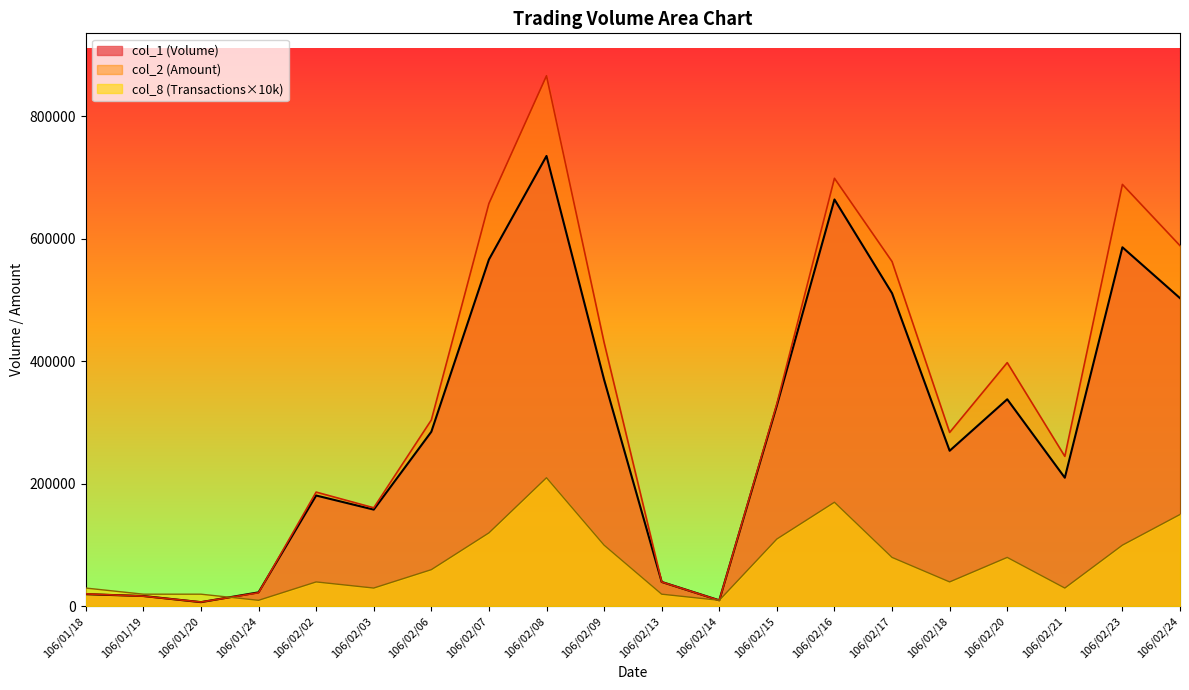

In col_2 (Amount), how many points are higher than both neighbors (excluding endpoints)?

5